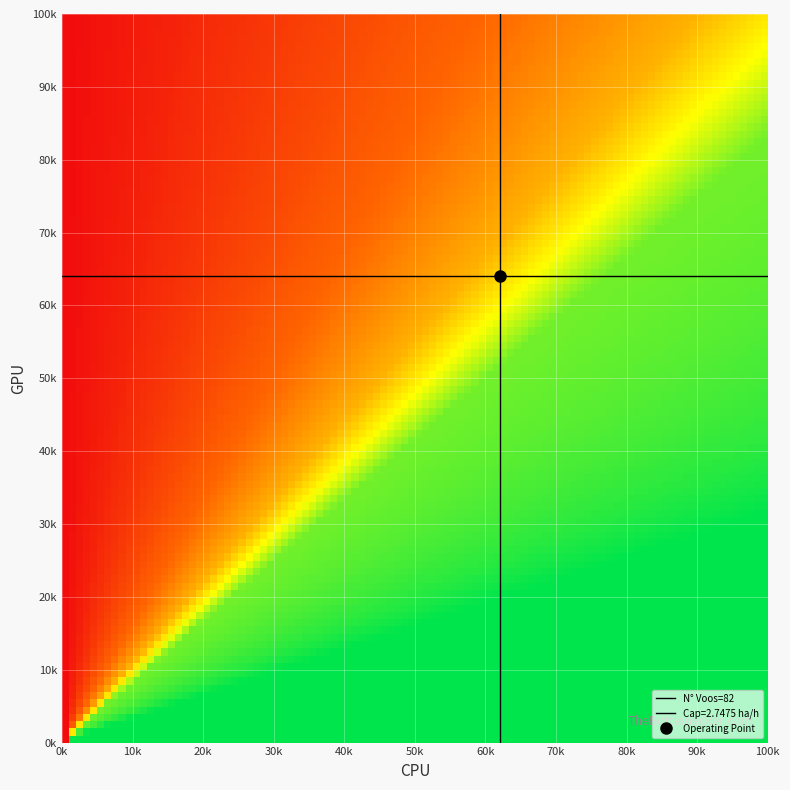

What is the greatest value displayed?

82.0